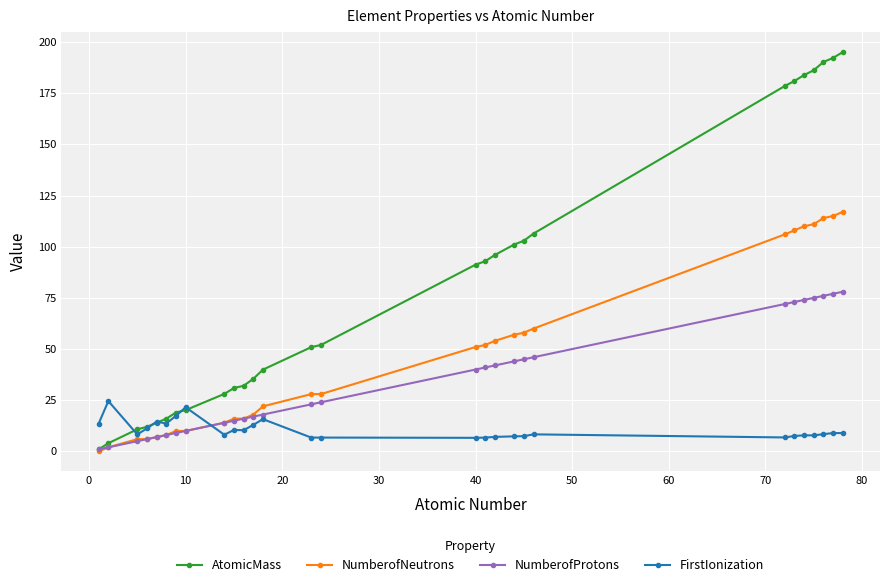

List the series in order of their overall mean, highest first.

AtomicMass, NumberofNeutrons, NumberofProtons, FirstIonization